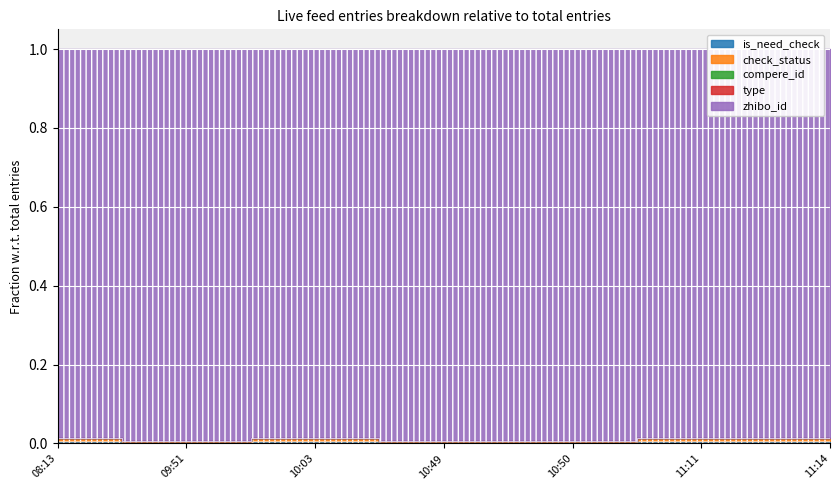

Which category has the lowest value in the is_need_check series?

09:51